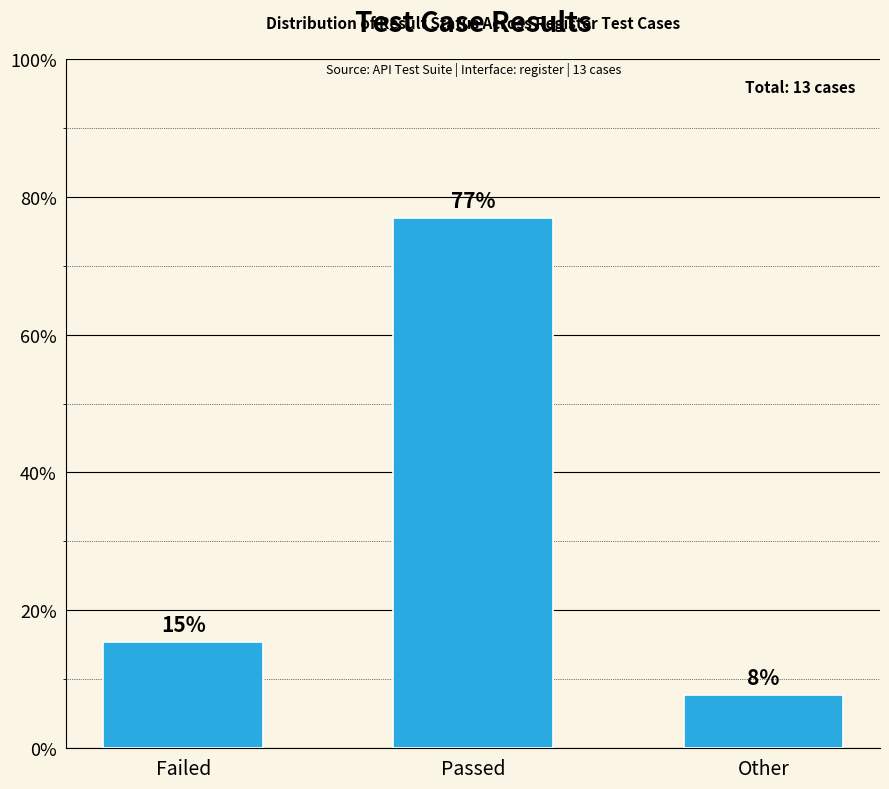

What is the change in value from Passed to Other?

-69.2